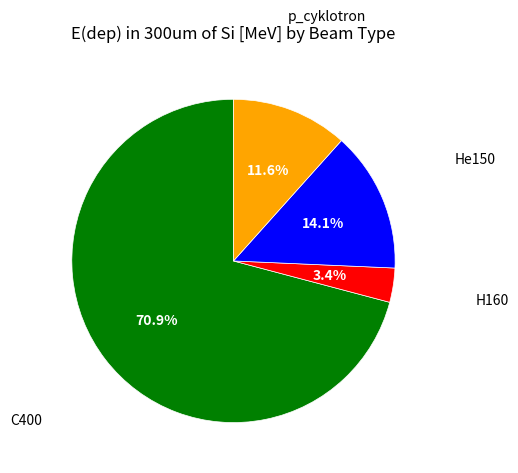

How many slices are in this pie chart?

4